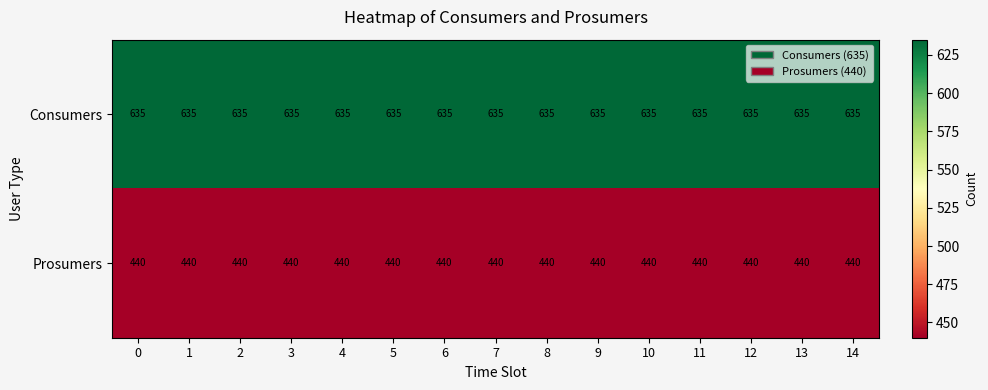

List the series in order of their peak value, lowest first.

Prosumers, Consumers